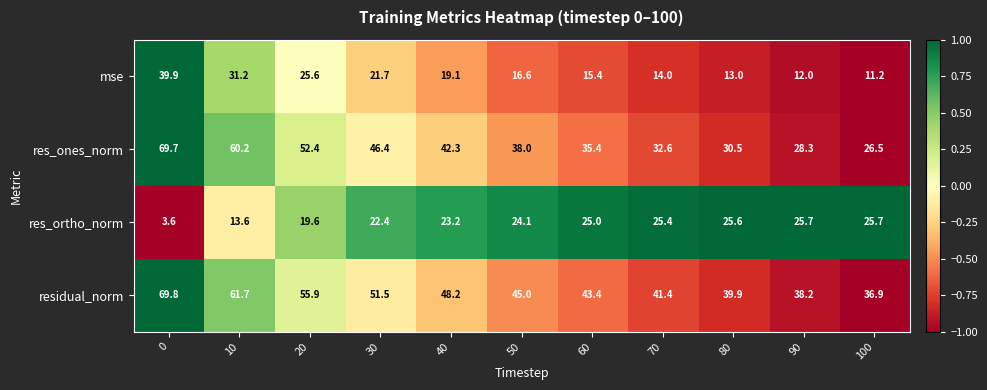

Between 60 and 70, which series saw the biggest shift?

res_ones_norm